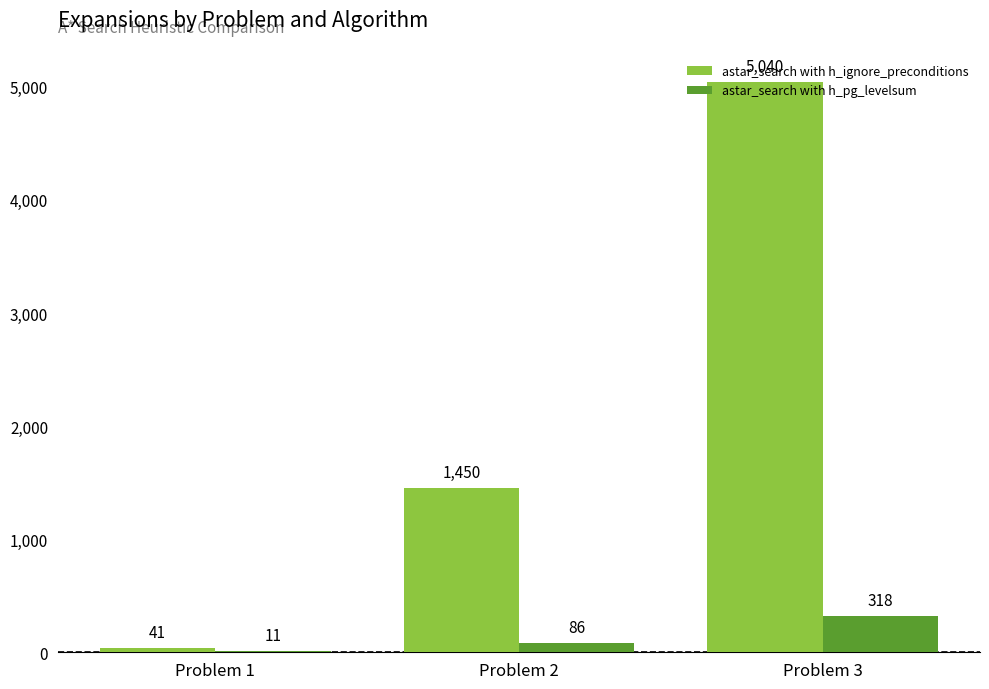

Count the number of data series in this chart.

2